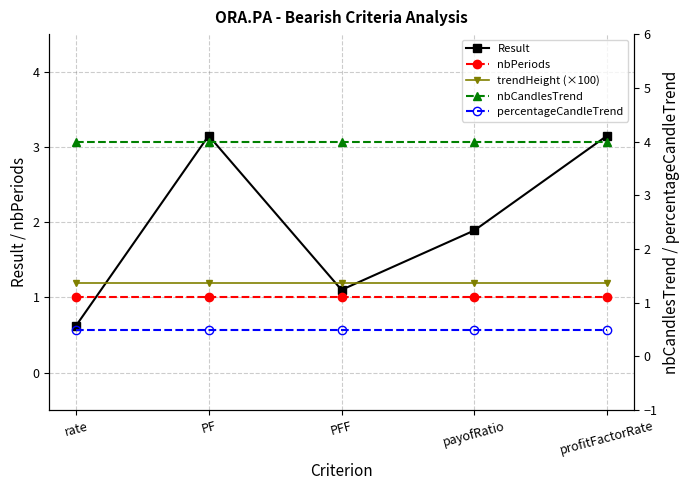

How many distinct data groups are displayed?

5